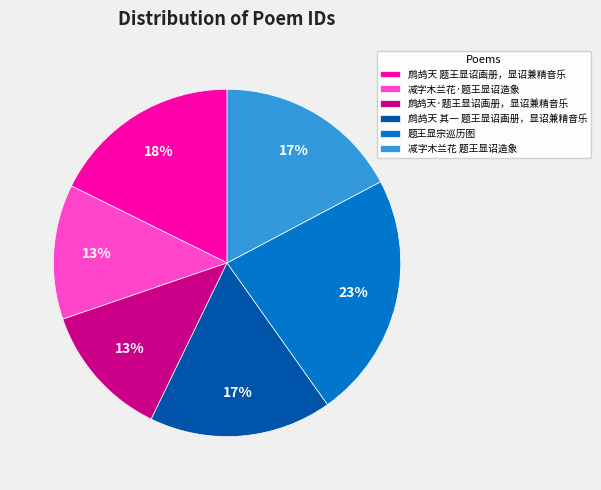

Do 鹧鸪天 题王显诏画册，显诏兼精音乐 and 减字木兰花 题王显诏造象 together represent more than half of the pie?

No